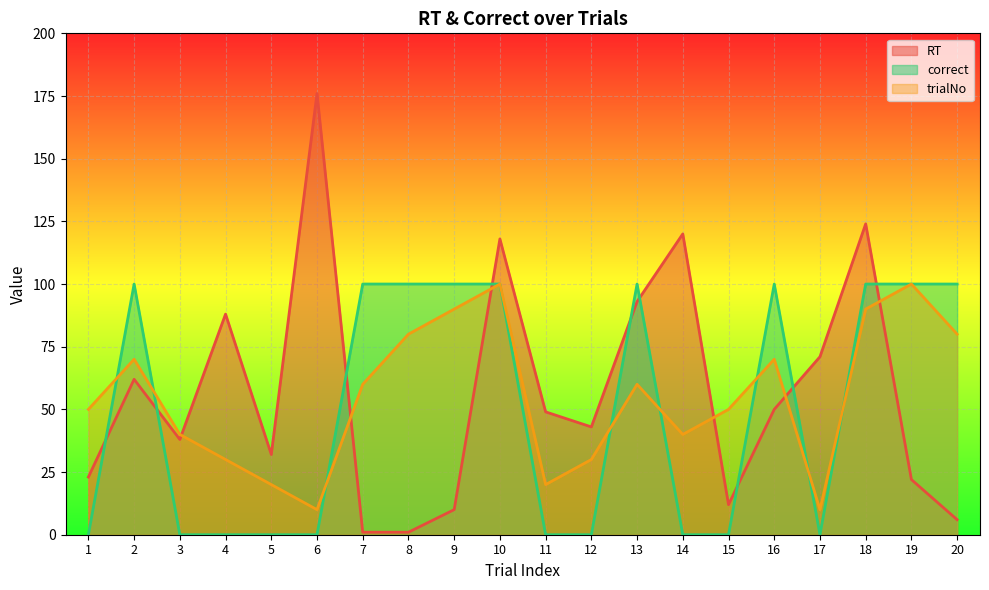

After their last crossing, which series has the higher values: trialNo or RT?

trialNo